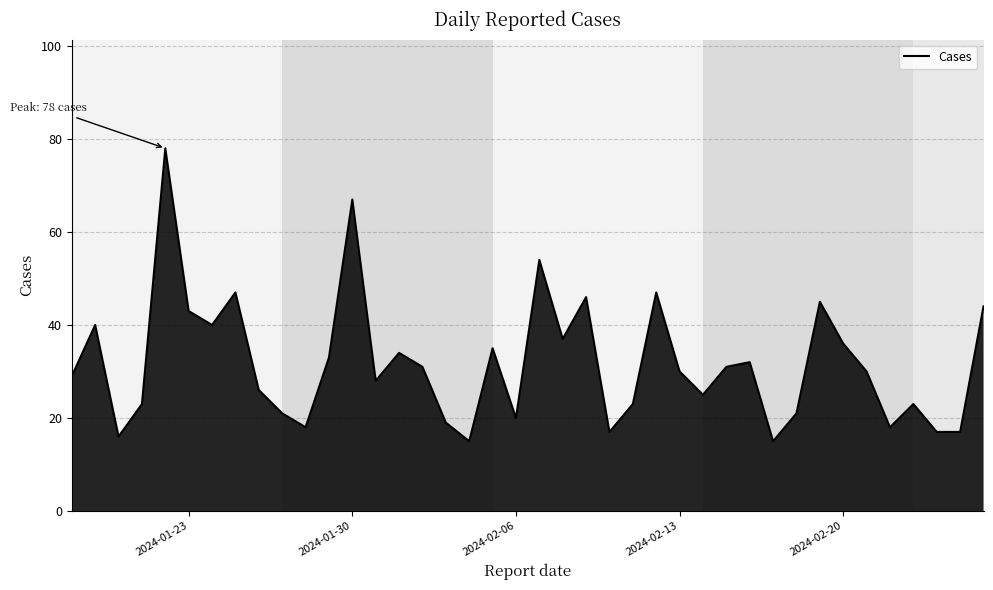

What is the smallest value displayed?

15